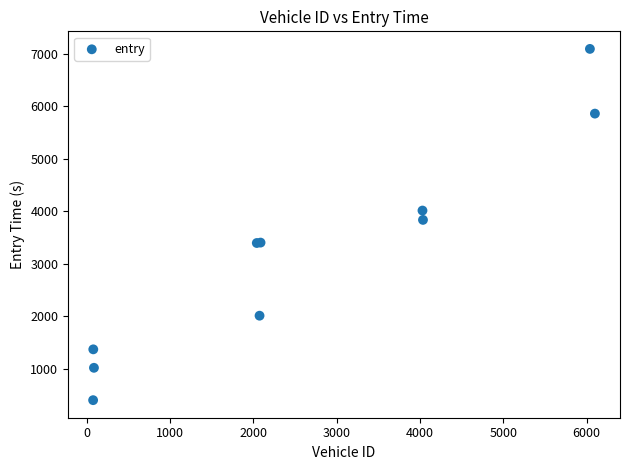

What Y value in the scatter plot is closest to 3744?

3832.7